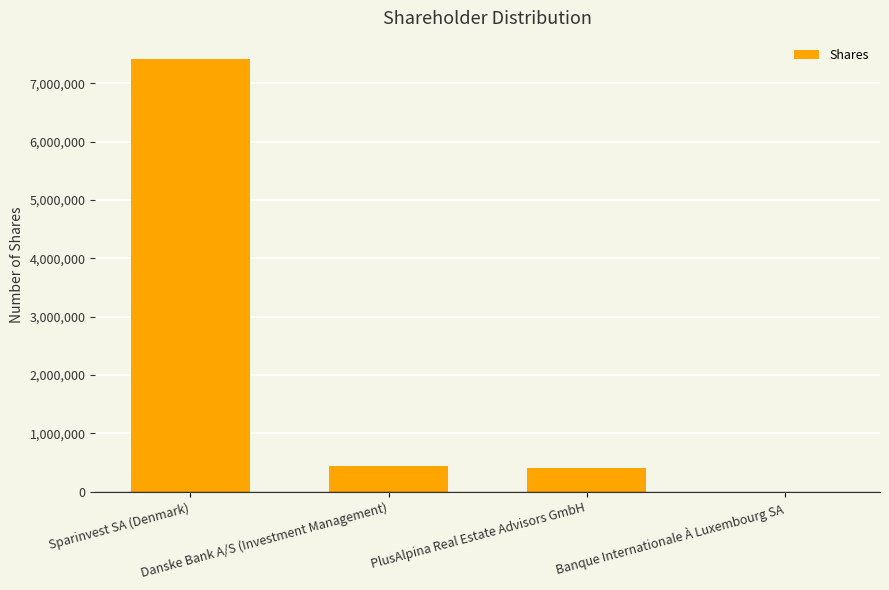

What is the sum of the values at Sparinvest SA (Denmark) and Danske Bank A/S (Investment Management)?

7840234